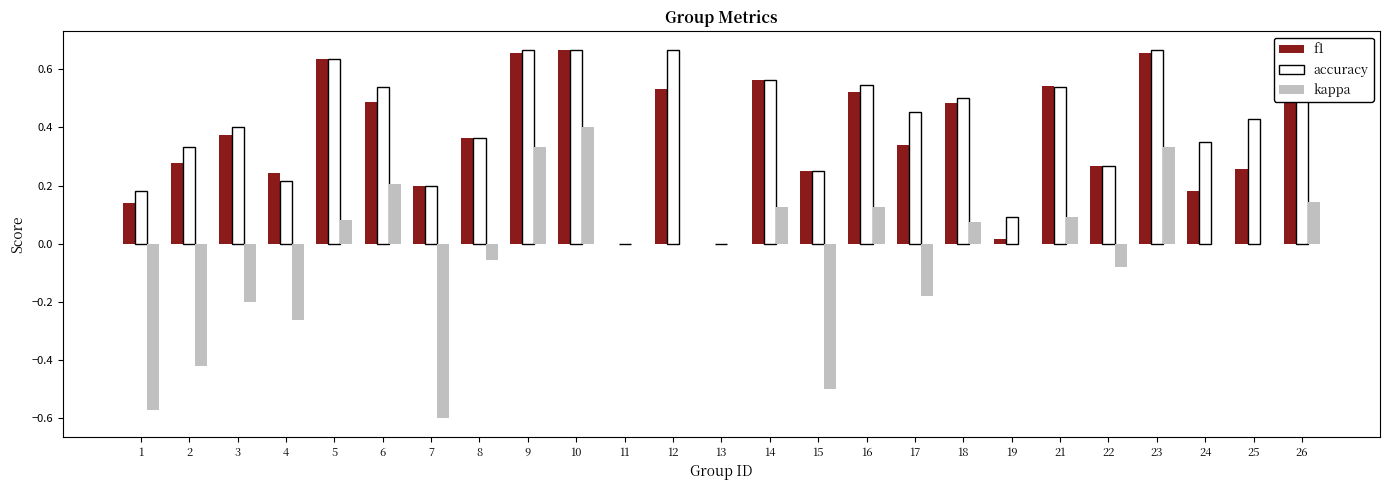

Which series changed the most between 3 and 8?

kappa